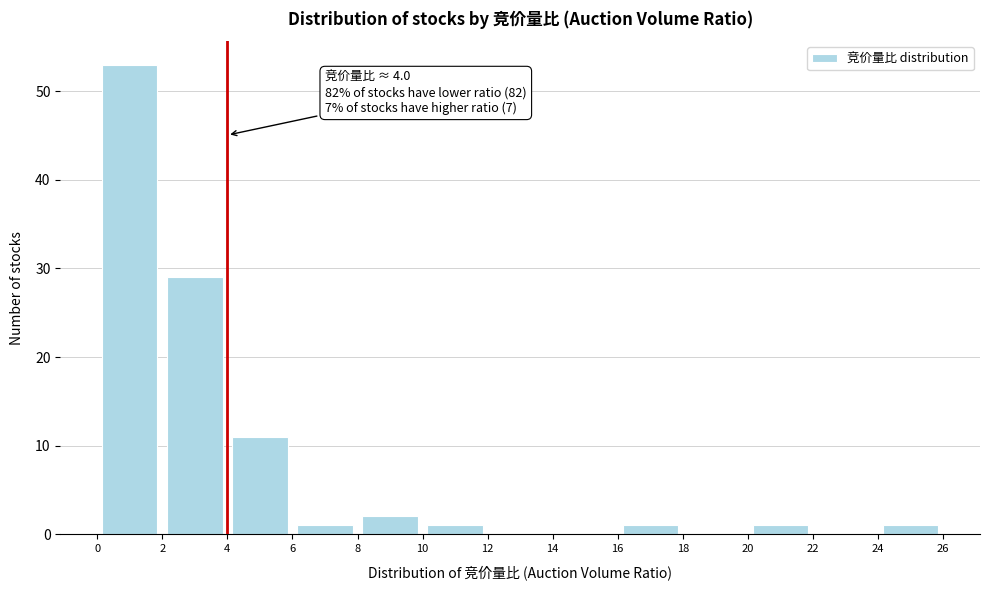

Over which range of the x-axis is the bar tallest?

0 to 2